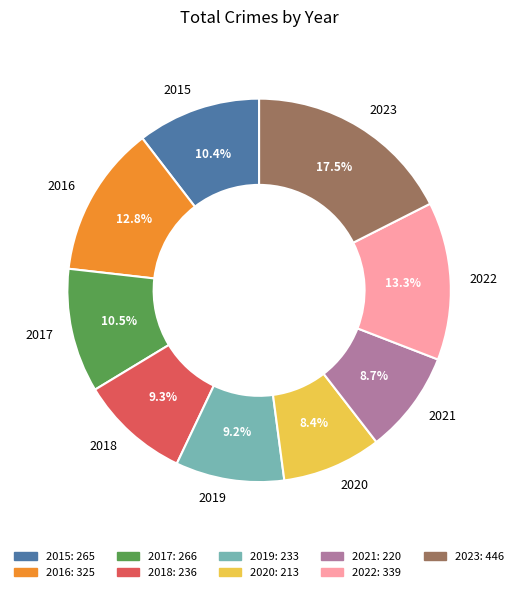

Is there a majority slice in this chart?

No